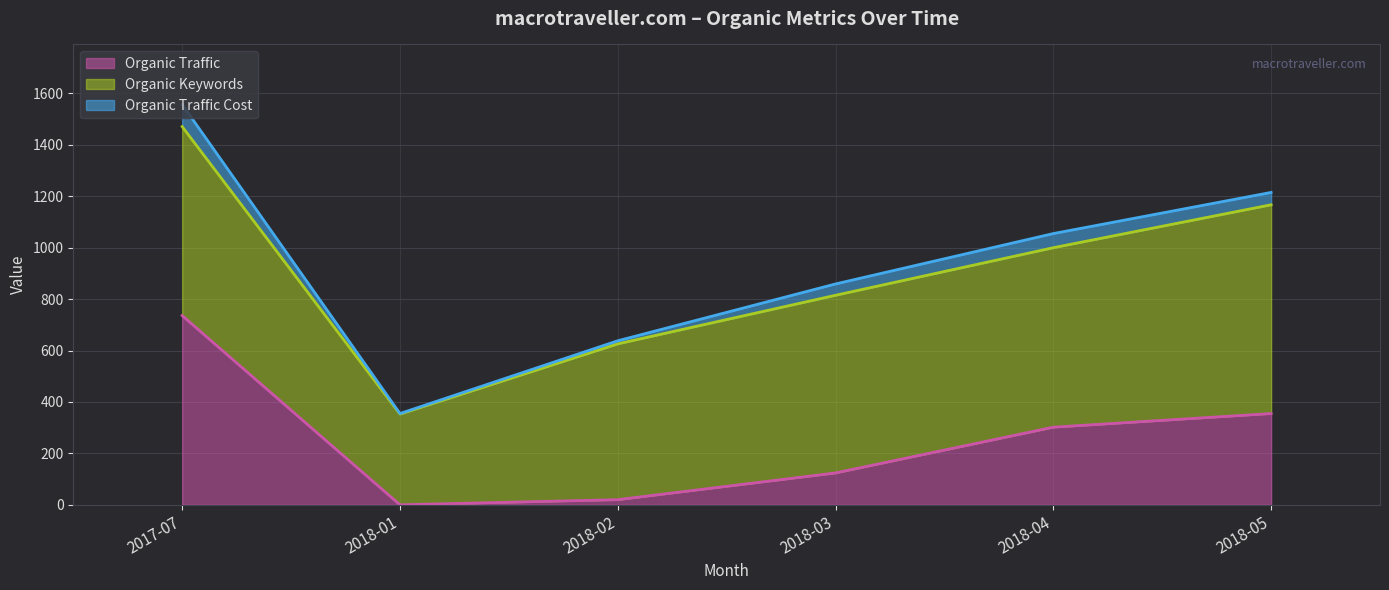

At which category does Organic Traffic reach its first local valley?

2018-01